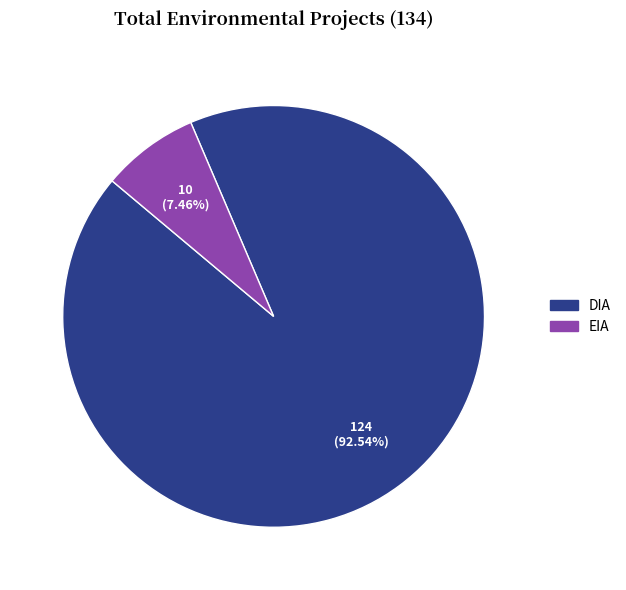

True or false: EIA accounts for 7% of the total.

True